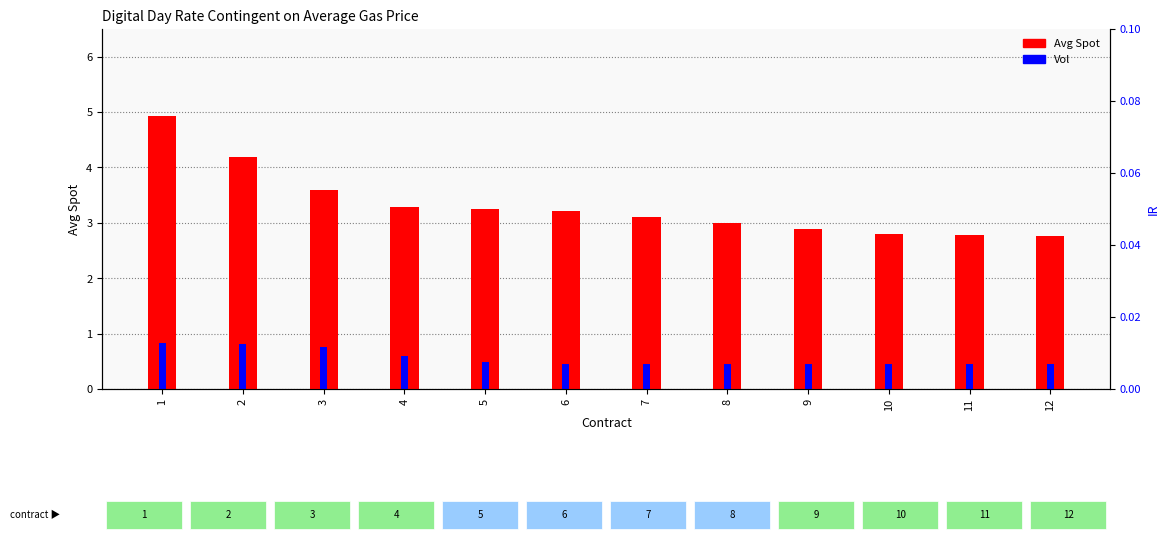

Which category has the highest value across all series?

1